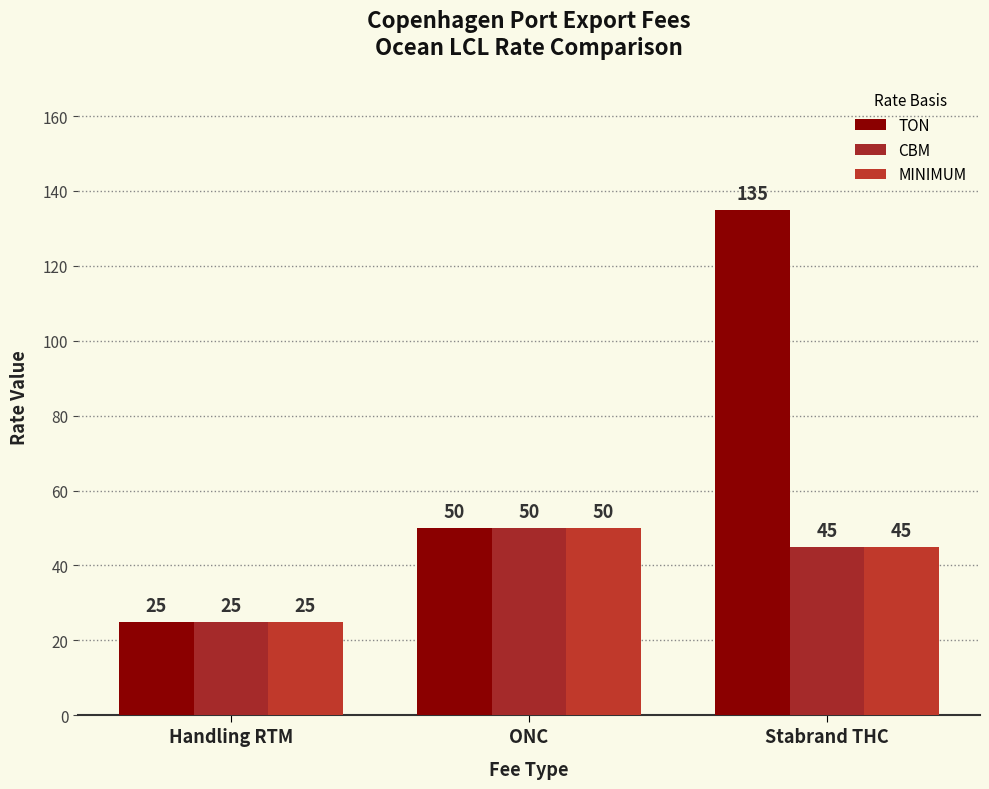

What is the label of the 1st bar from the right?

Stabrand THC